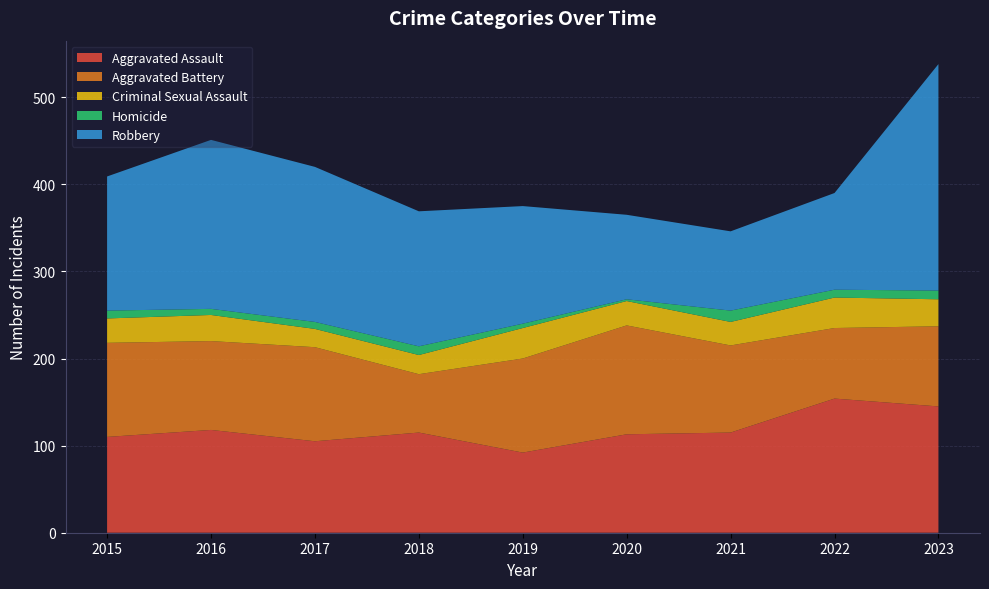

Reading left to right, transcribe all the data shown in this chart.

Aggravated Assault: 110	118	105	115	92	113	115	154	145
Aggravated Battery: 108	102	108	67	108	125	100	81	92
Criminal Sexual Assault: 28	30	21	22	35	28	27	35	31
Homicide: 9	7	8	10	5	2	13	9	10
Robbery: 154	194	178	155	135	97	91	111	260